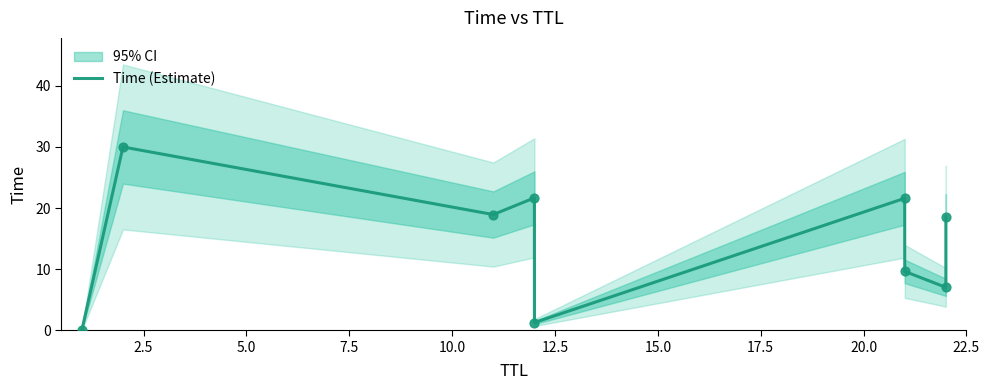

Which has a higher value, 2.5 or 17.5?

2.5